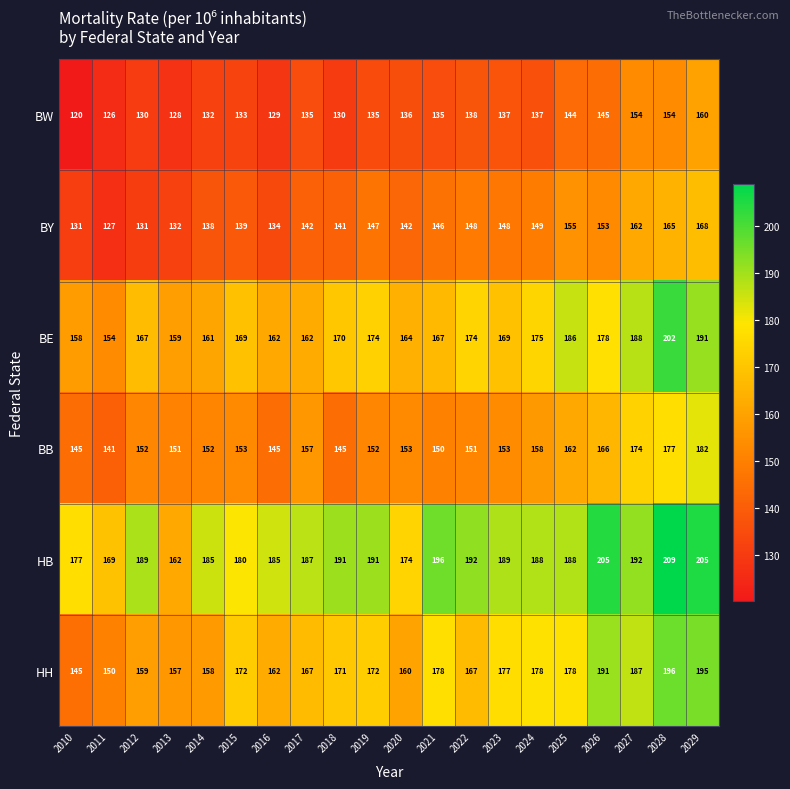

What is the greatest value displayed?

209